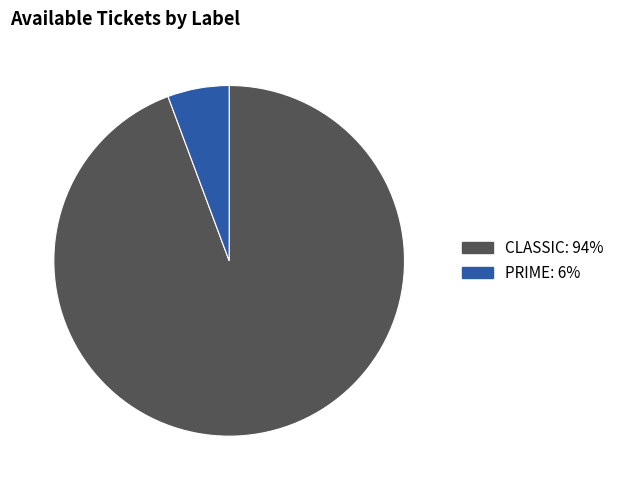

True or false: PRIME accounts for 6% of the total.

True